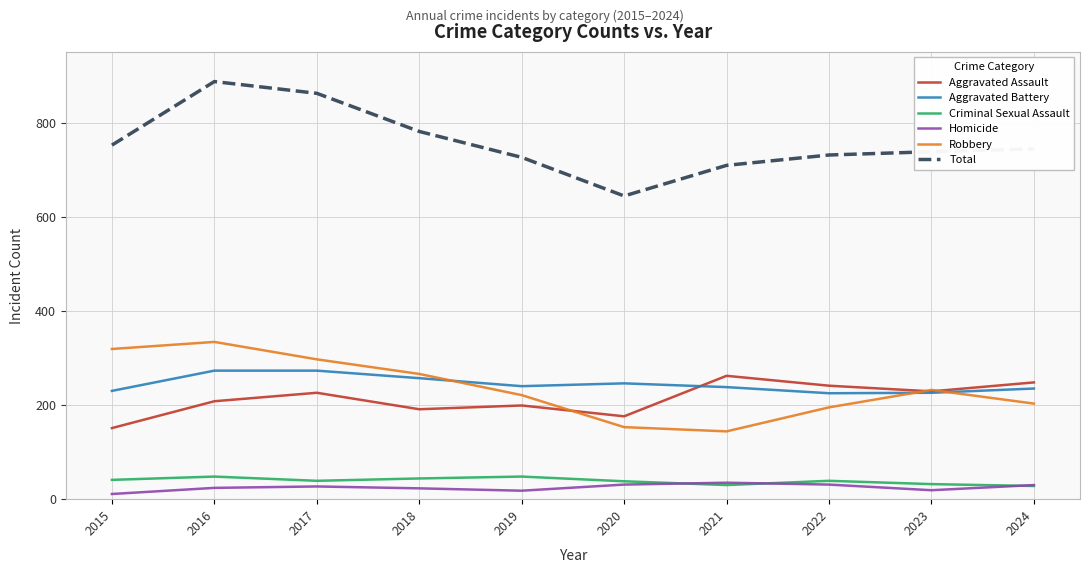

What is the difference between the second highest and minimum values in the Aggravated Assault series?

97